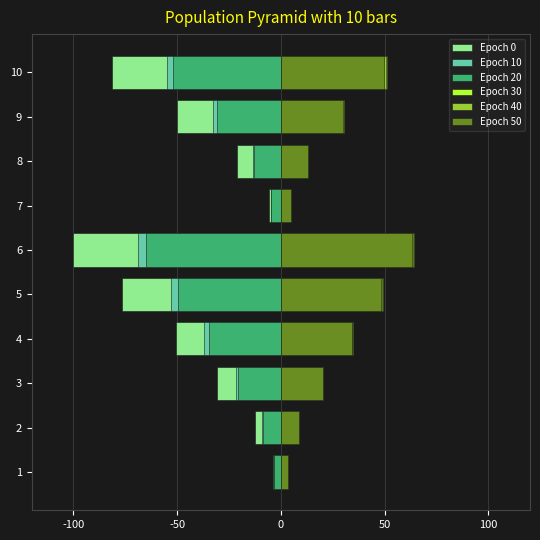

Is it true that Epoch 50 equals 3.1 at 8?

False